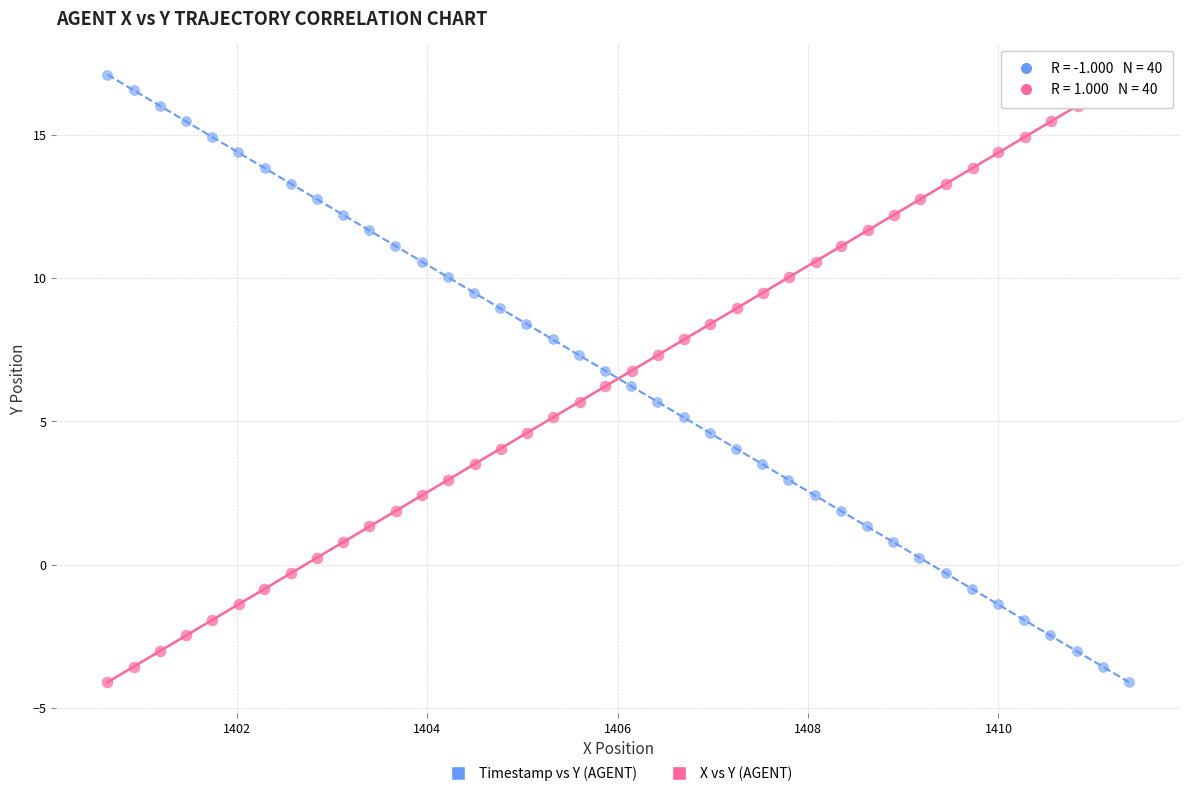

What are all the series names shown in the legend?

Timestamp vs Y (AGENT), X vs Y (AGENT)